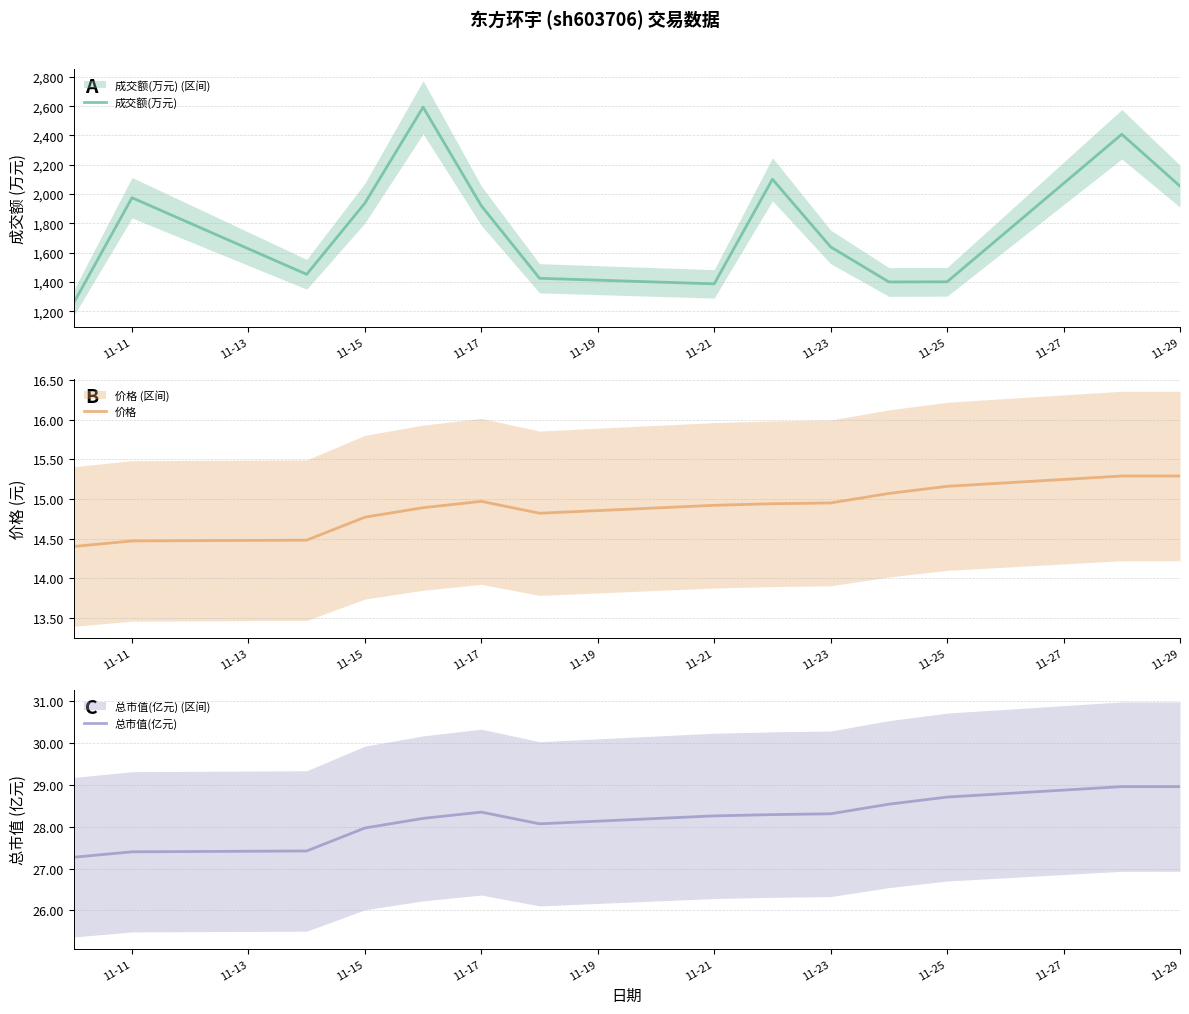

True or false: 总市值(亿元) has a value of 12.1 at 11-11.

False